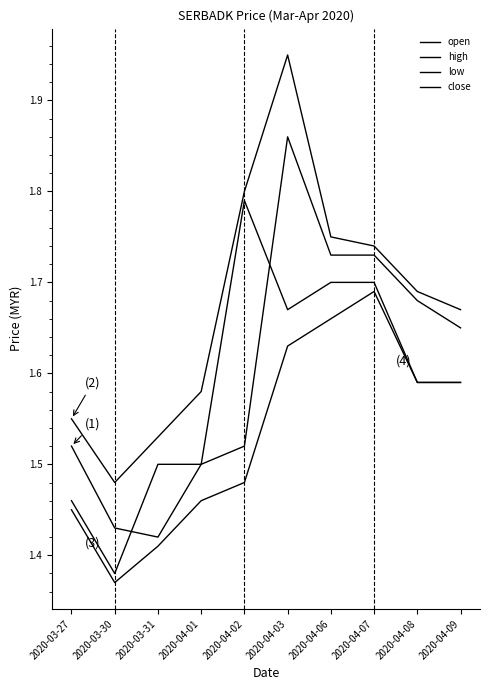

At how many categories does at least one series exceed 1?

10